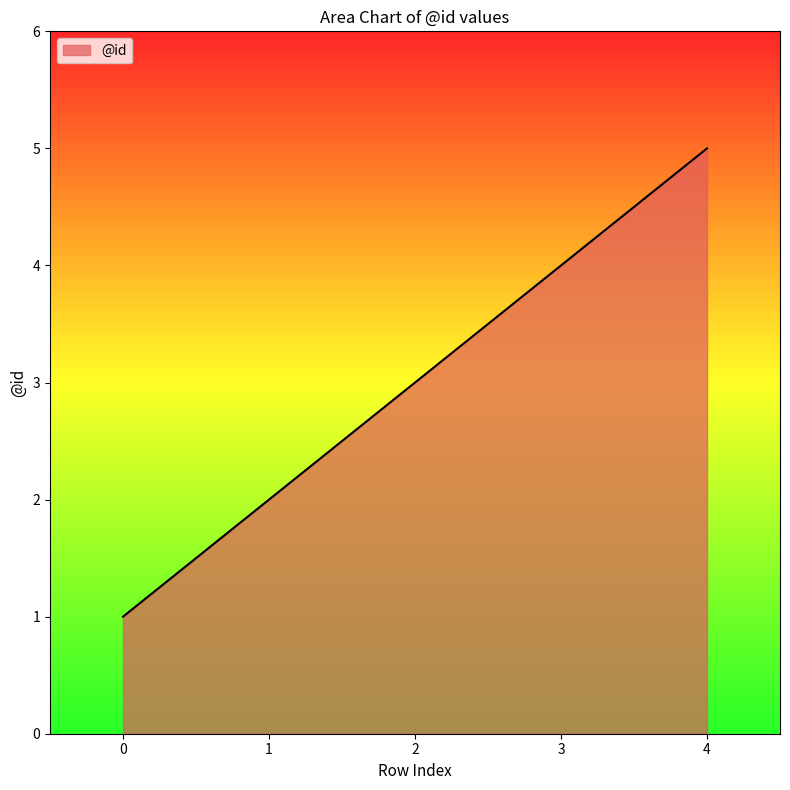

How many categories are shown in the chart?

5